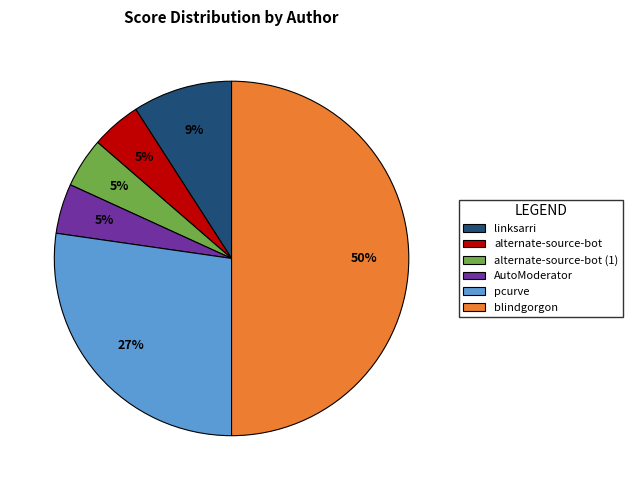

To the nearest percent, what is the difference between the largest and smallest slice percentages?

45%